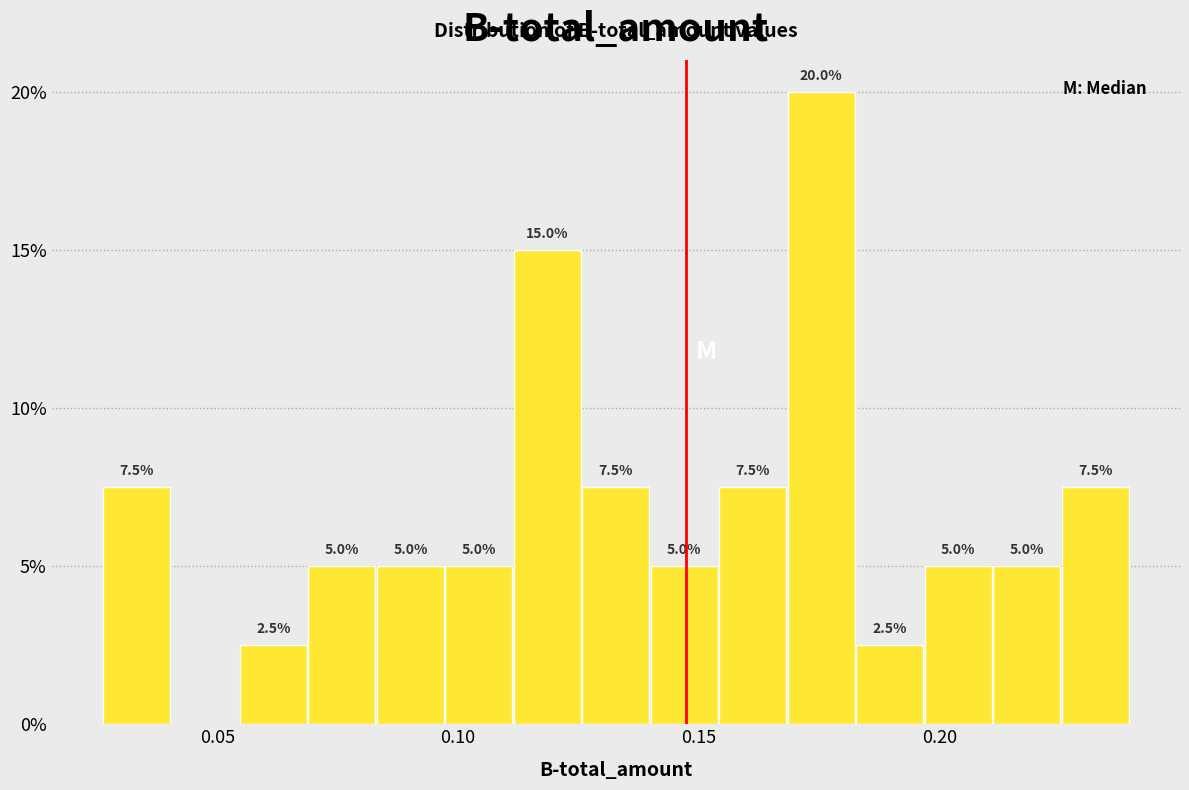

Read against the x-axis, roughly where is the centre of the tallest bar?

0.175